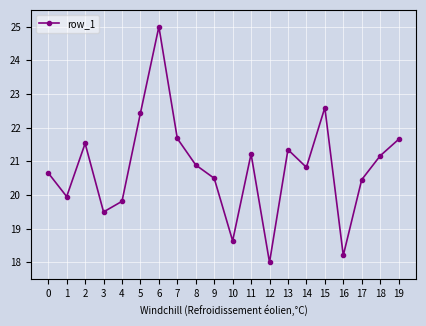

Does the chart display data point markers on the line(s)?

Yes